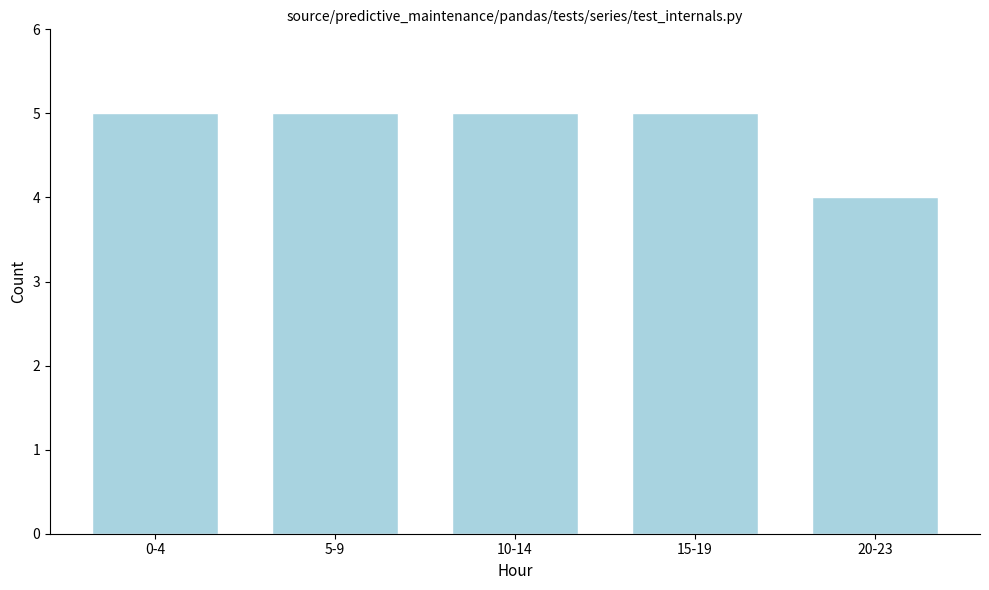

Reading left to right, transcribe all the data shown in this chart.

0-4=5	5-9=5	10-14=5	15-19=5	20-23=4